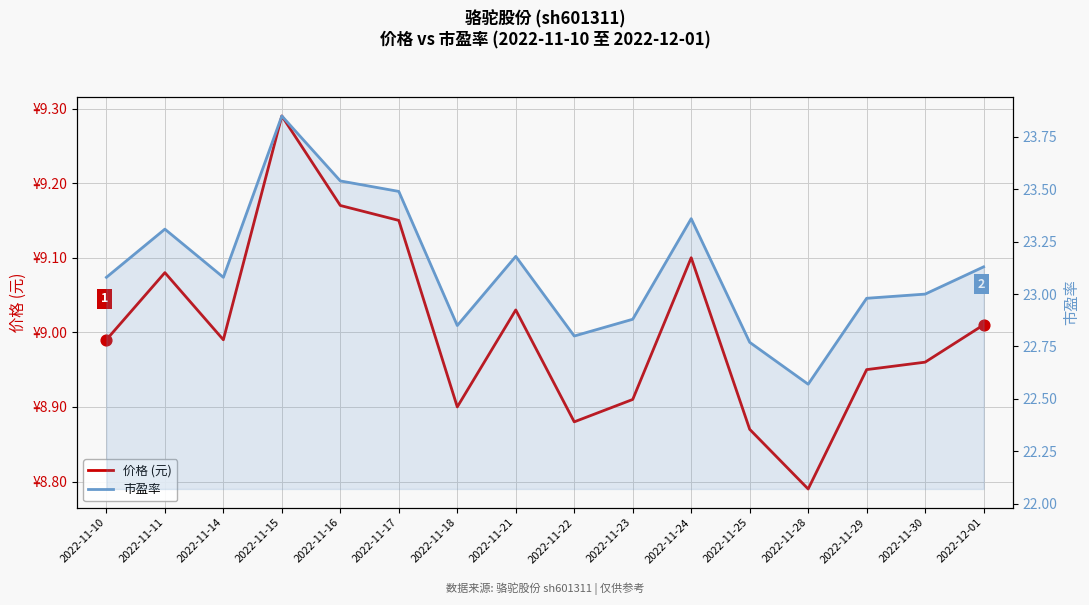

What is the total value across all series at 2022-11-11?

32.4